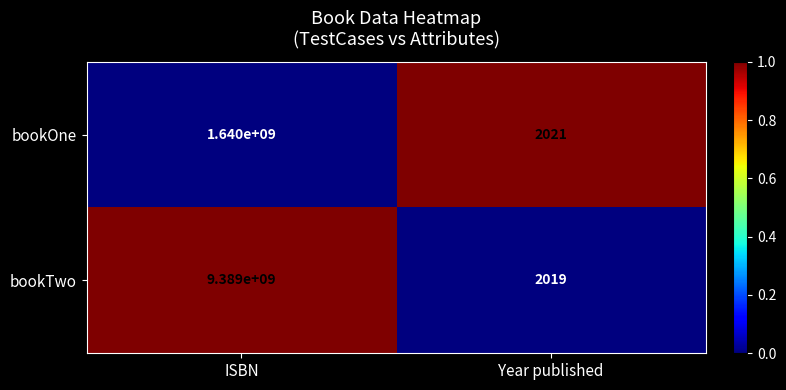

Which series has the largest range (max minus min)?

bookTwo